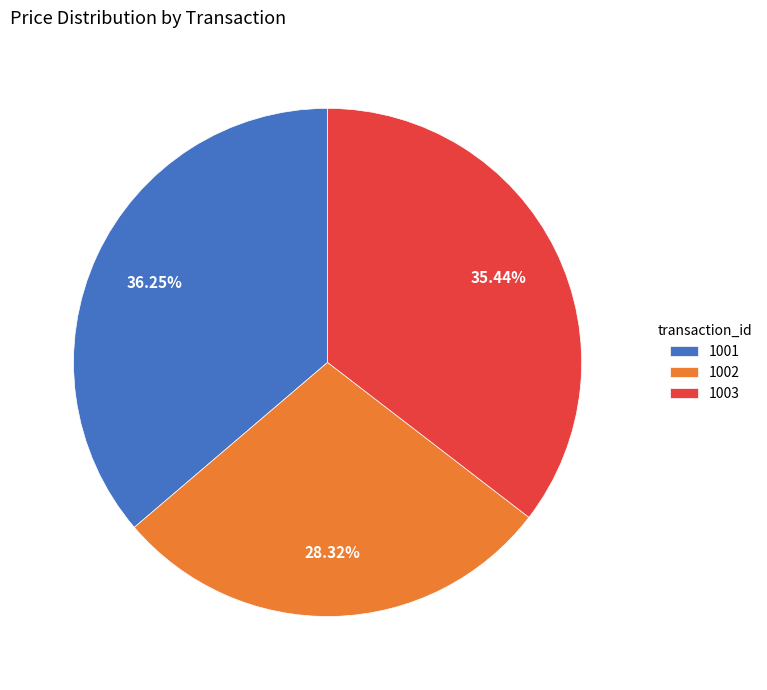

Which slice is the smallest?

1002